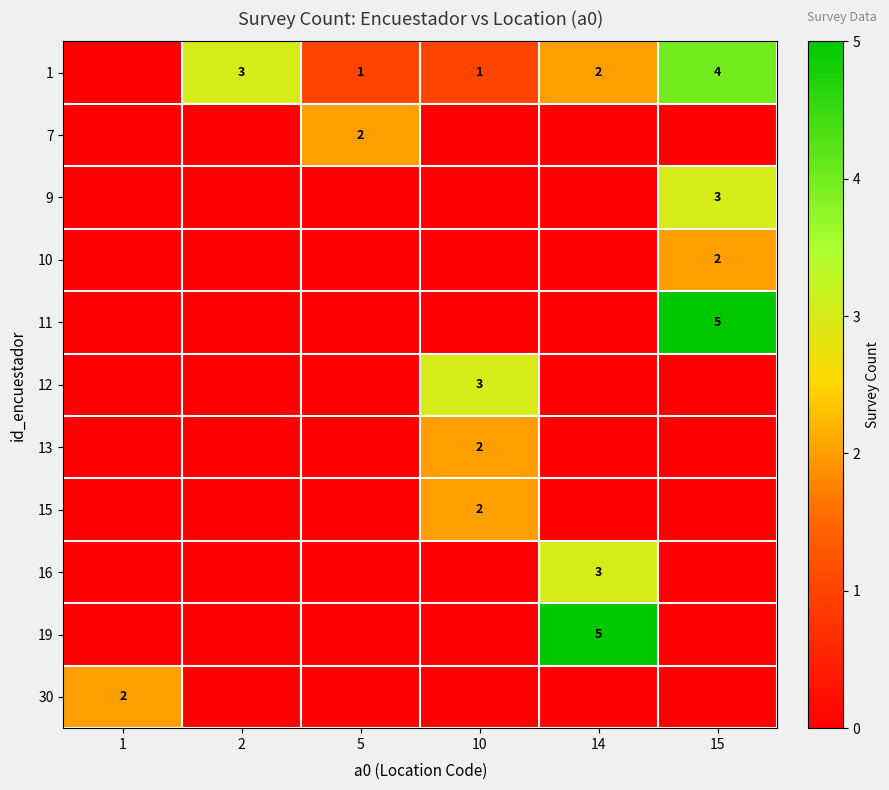

How many values in 1 are above zero?

5